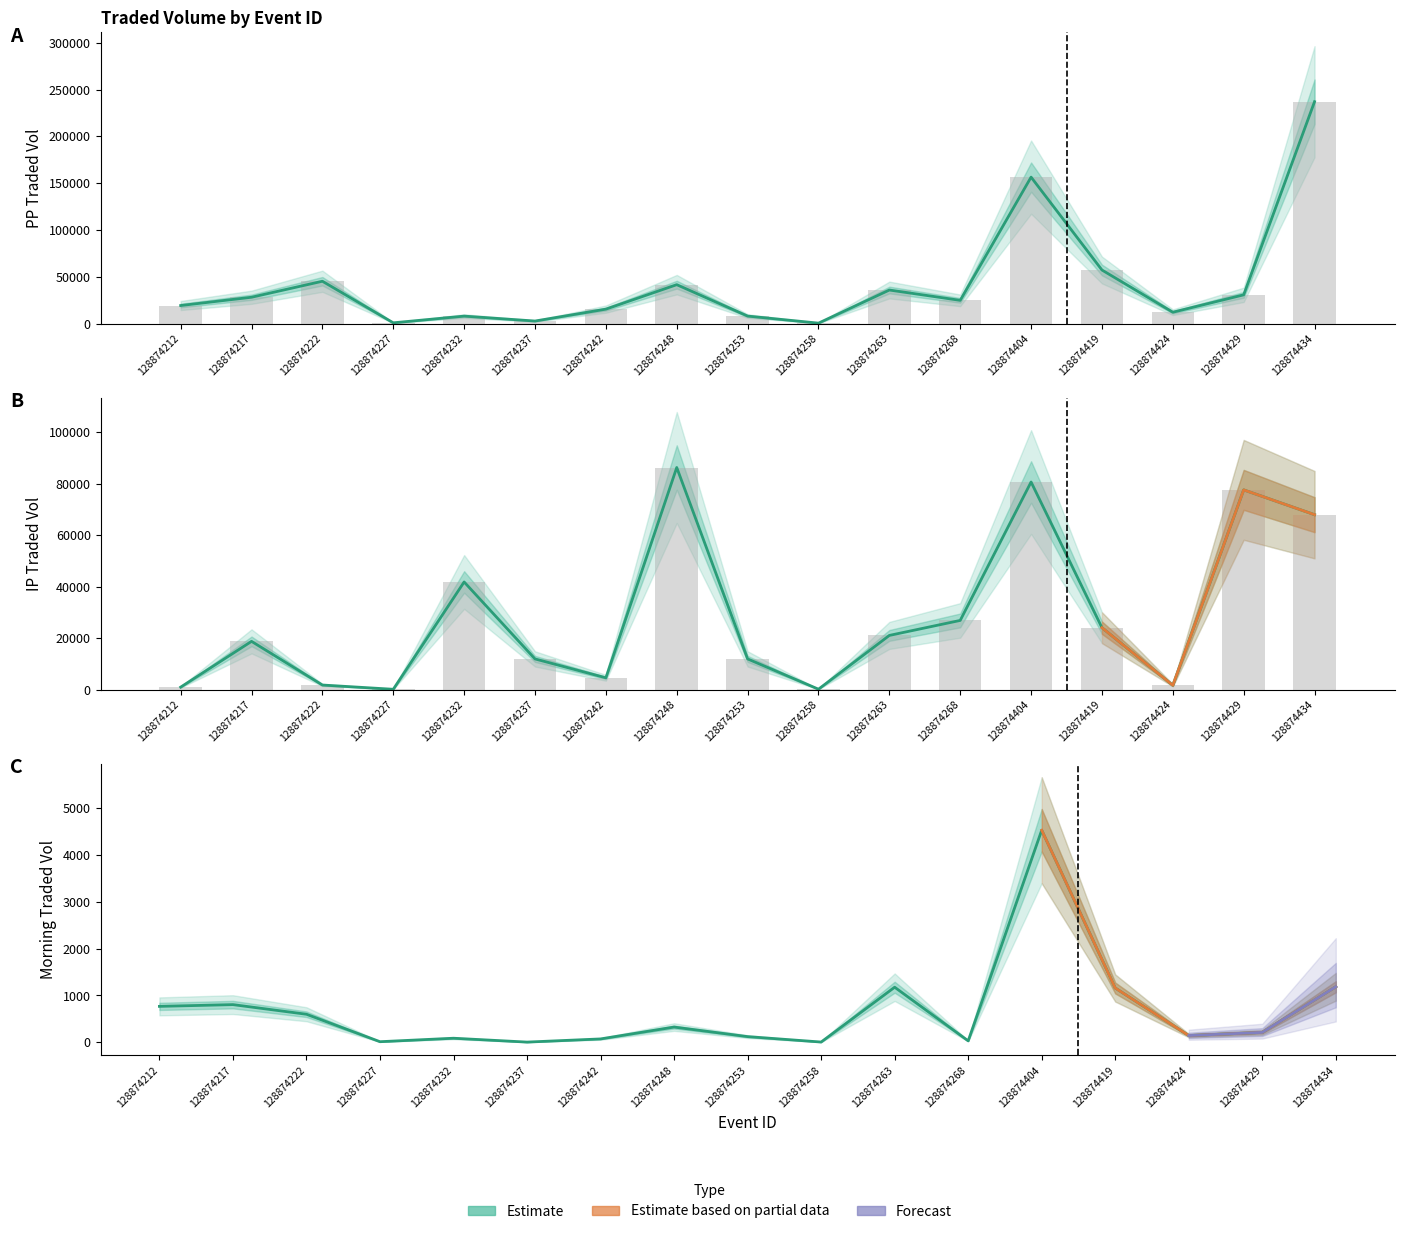

What is the value of the IPTRADEDVOL bar at the 7th from the left?

4562.2